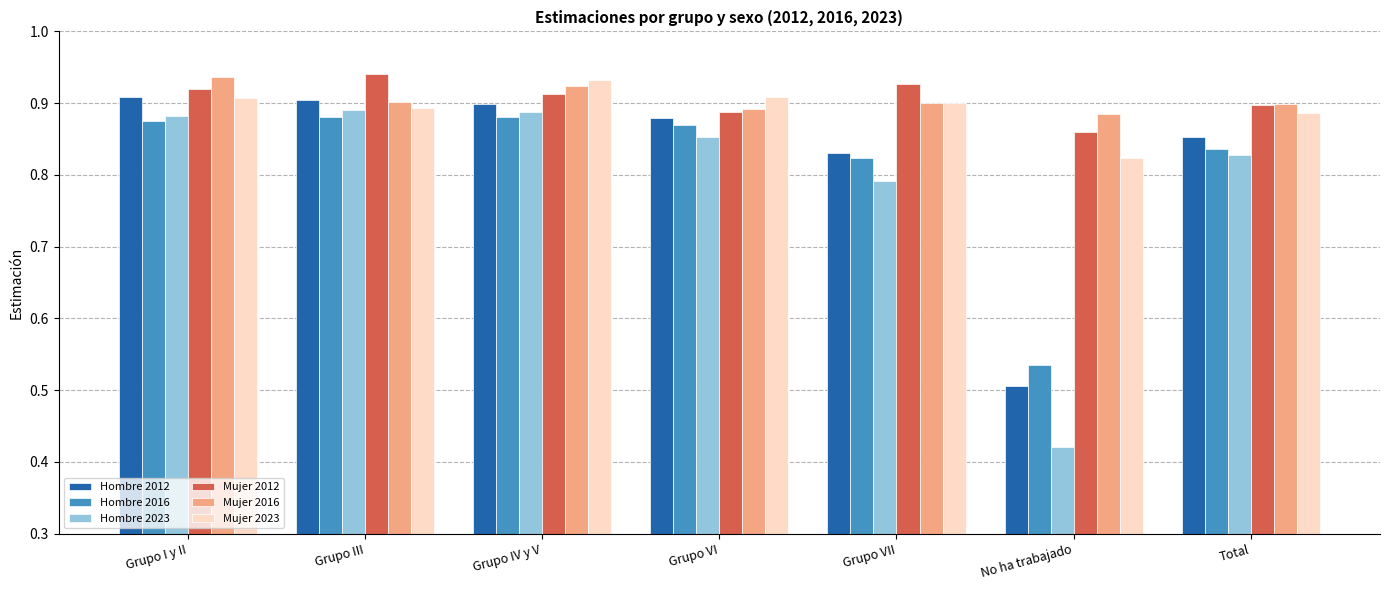

Is the value of Mujer 2016 at Grupo VI greater than the value of Hombre 2023 at Grupo VI?

Yes